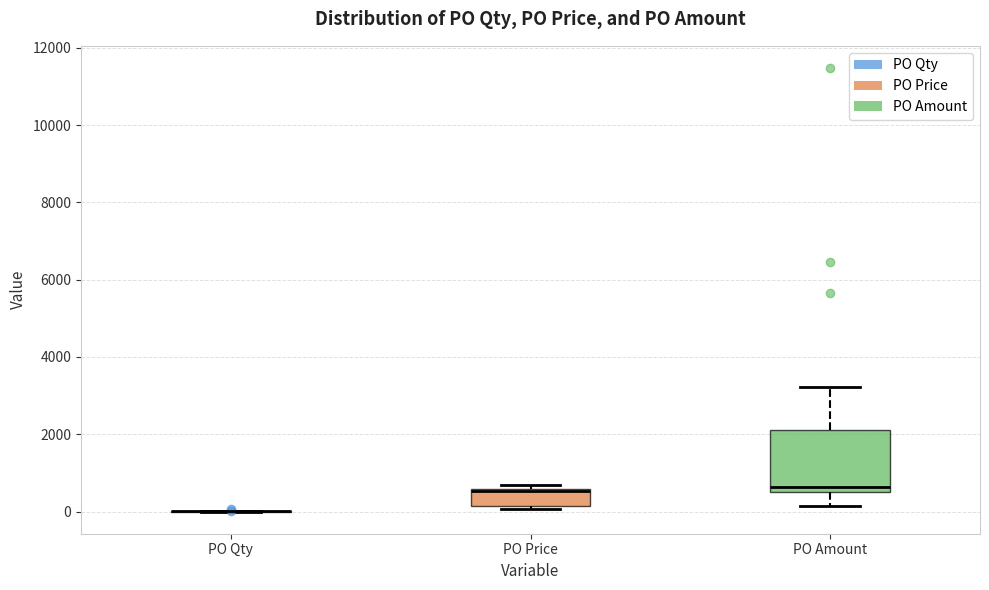

Reading left to right, transcribe this box plot: for each box, give where its median line is, the range the box spans, and where its two whiskers end, as read against the y-axis. The values are not printed on the chart, so give them approximately, as read against the axis.

PO Qty: box collapsed to a line at 0, whiskers 0 to 0
PO Price: median 600 (drawn on the box's upper edge), box 200 to 600, whiskers 0 to 600 (just above the box's upper edge)
PO Amount: median 600 (just above the box's lower edge), box 600 to 2200, whiskers 200 to 3200